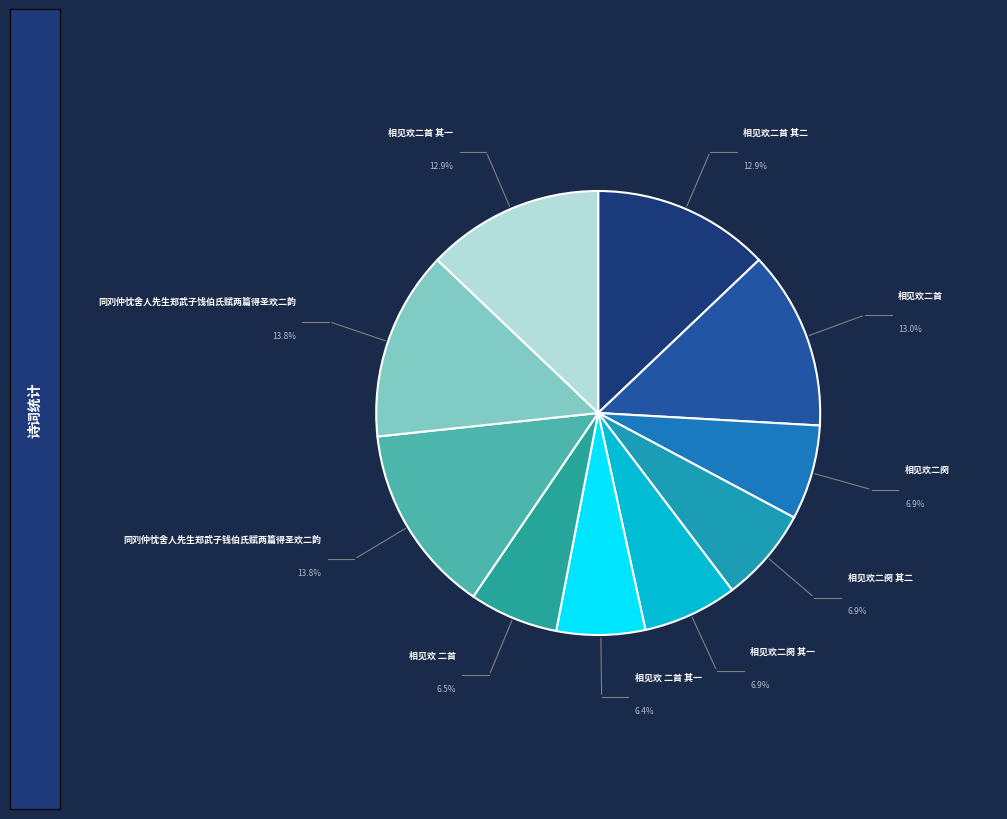

Is the sum of 相见欢二阕 and 相见欢二阕 其二 greater than half?

No